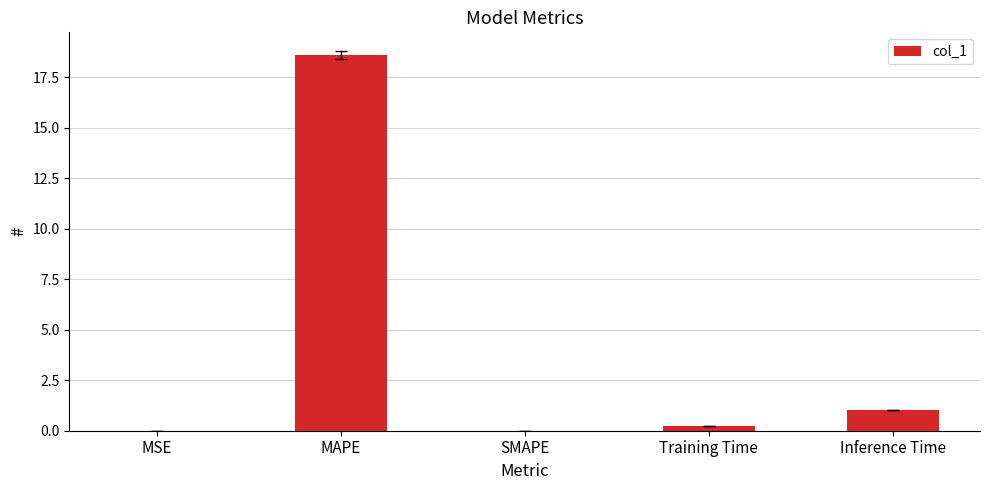

What is the maximum value shown in the chart?

18.6